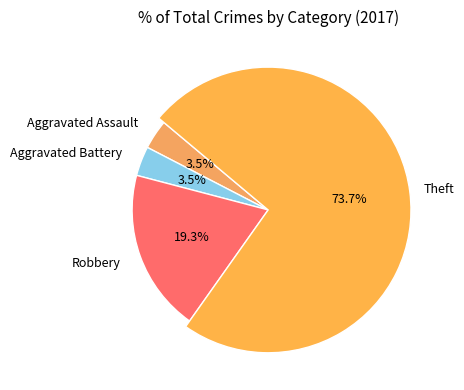

Is there any slice that represents more than half of the pie?

Yes